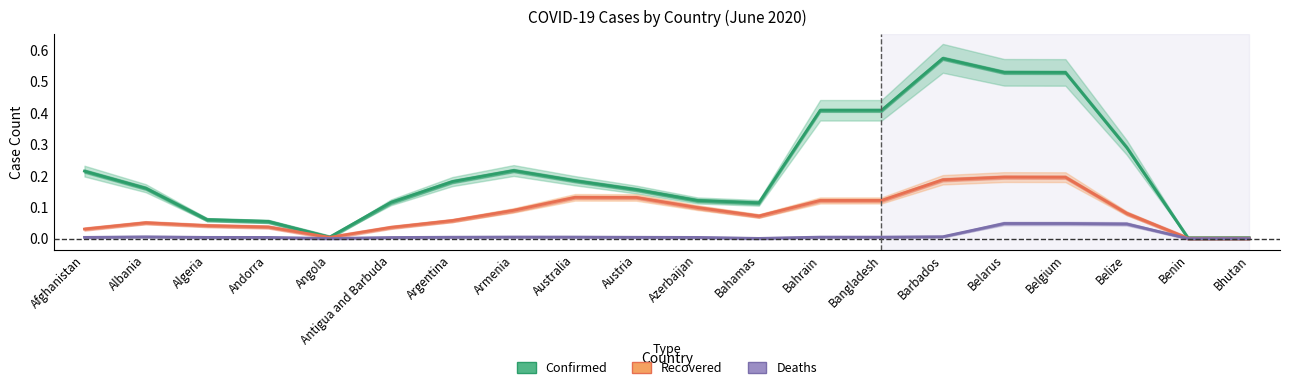

At which label is Recovered closest to 0?

Benin